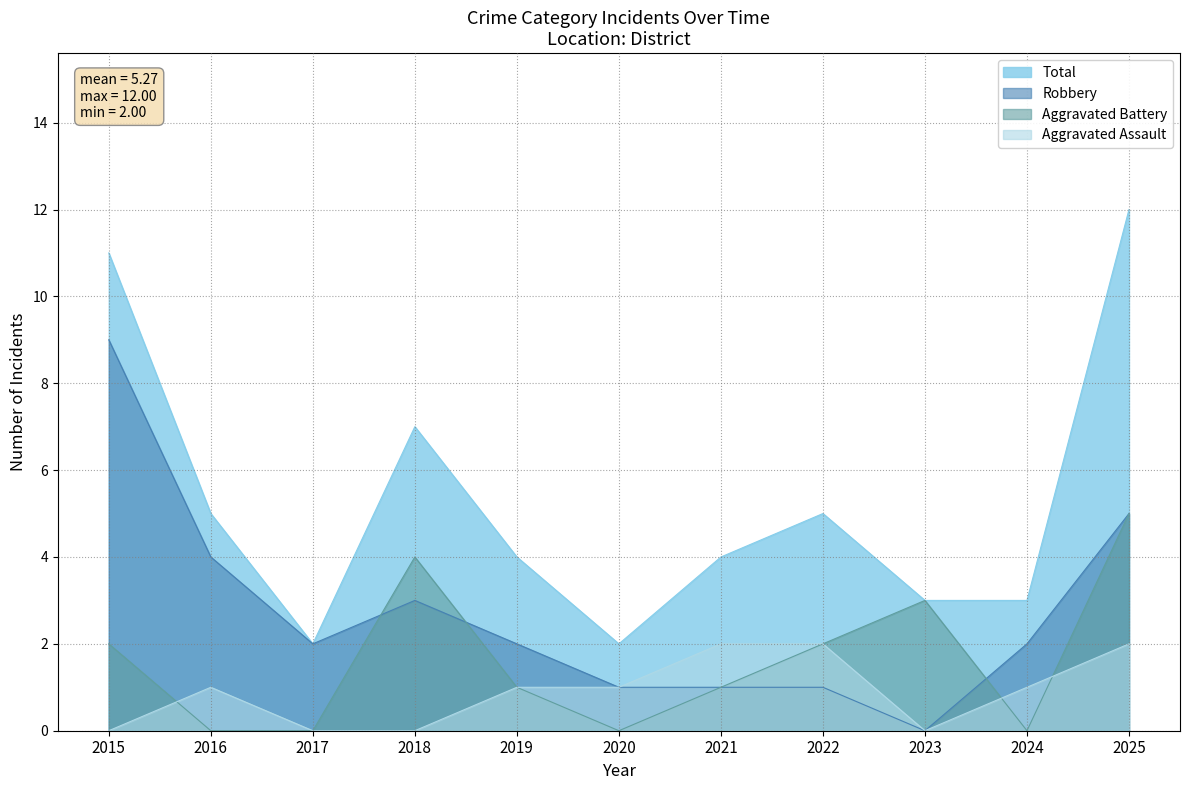

What is the sum of the Total values at 2022 and 2023?

8